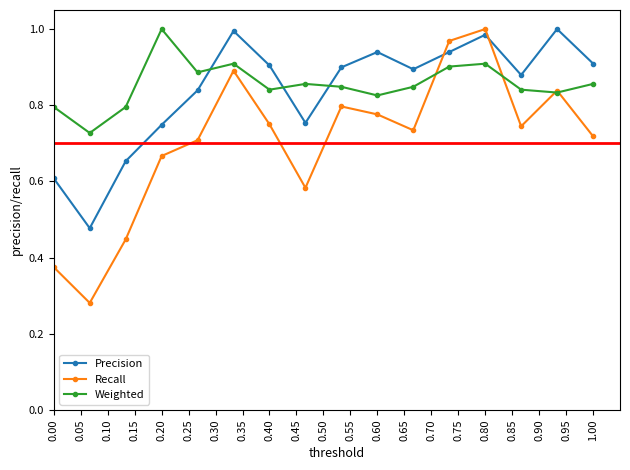

In Weighted, how many points are higher than both neighbors (excluding endpoints)?

4